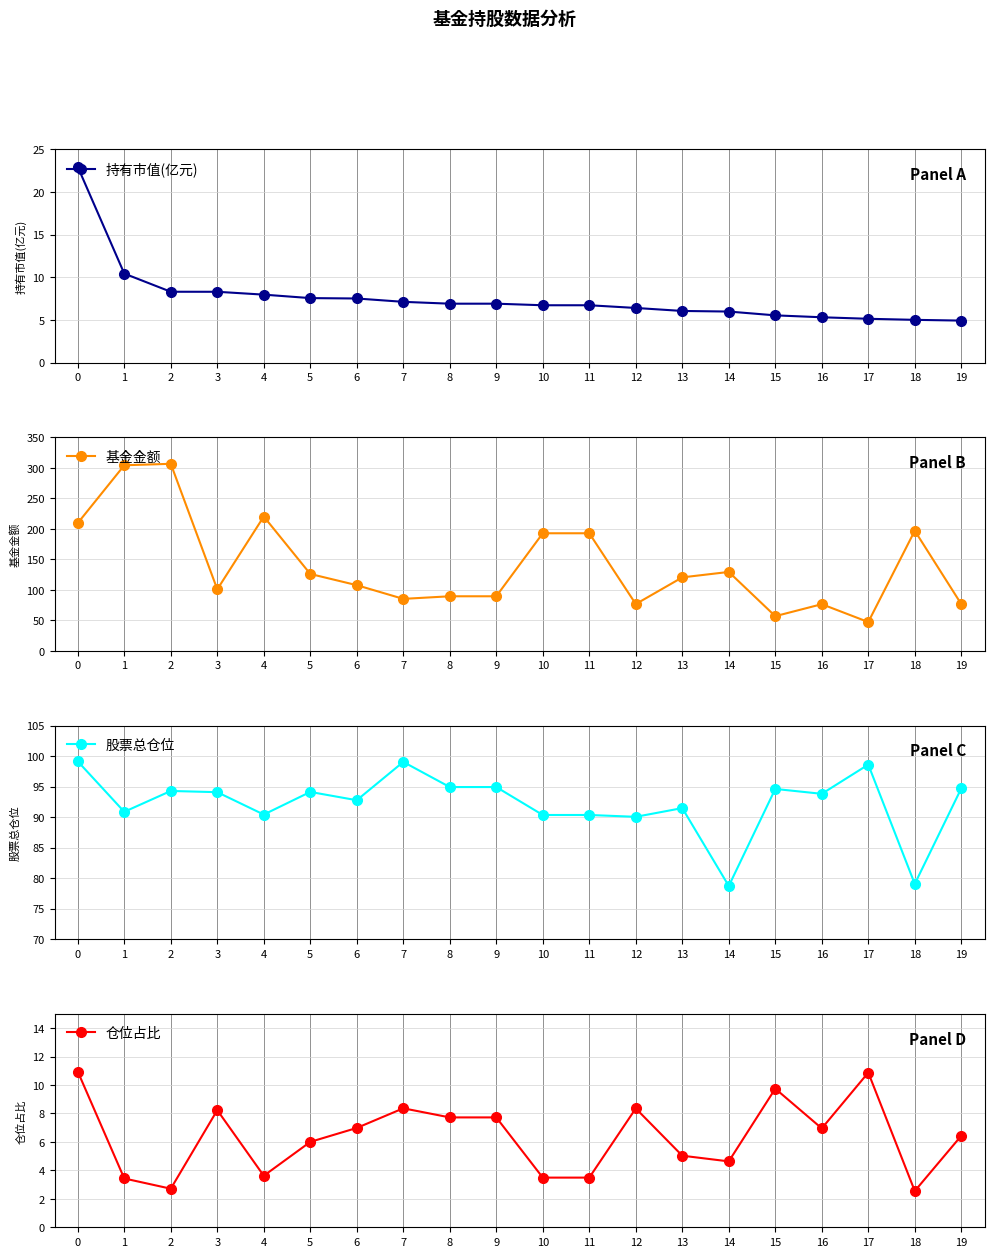

Which label corresponds to the smallest value in the chart?

18